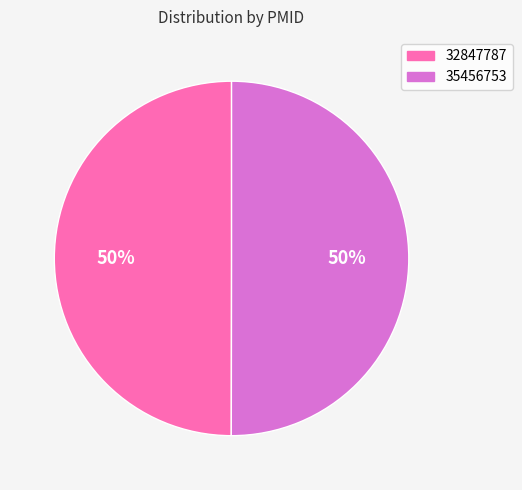

How many segments does this pie chart have?

2